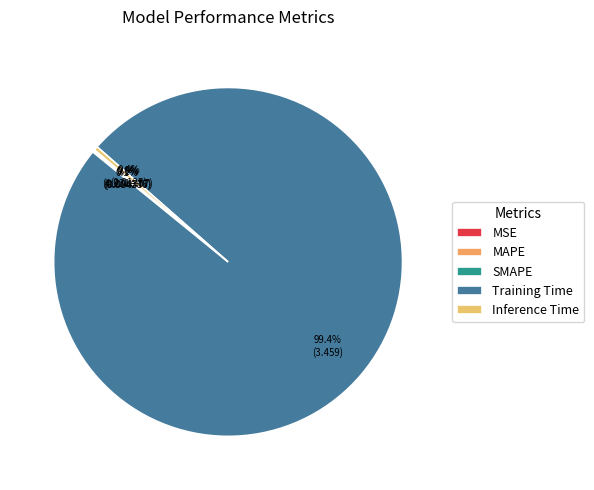

Combined, what portion of the pie is SMAPE and MAPE?

0.3%